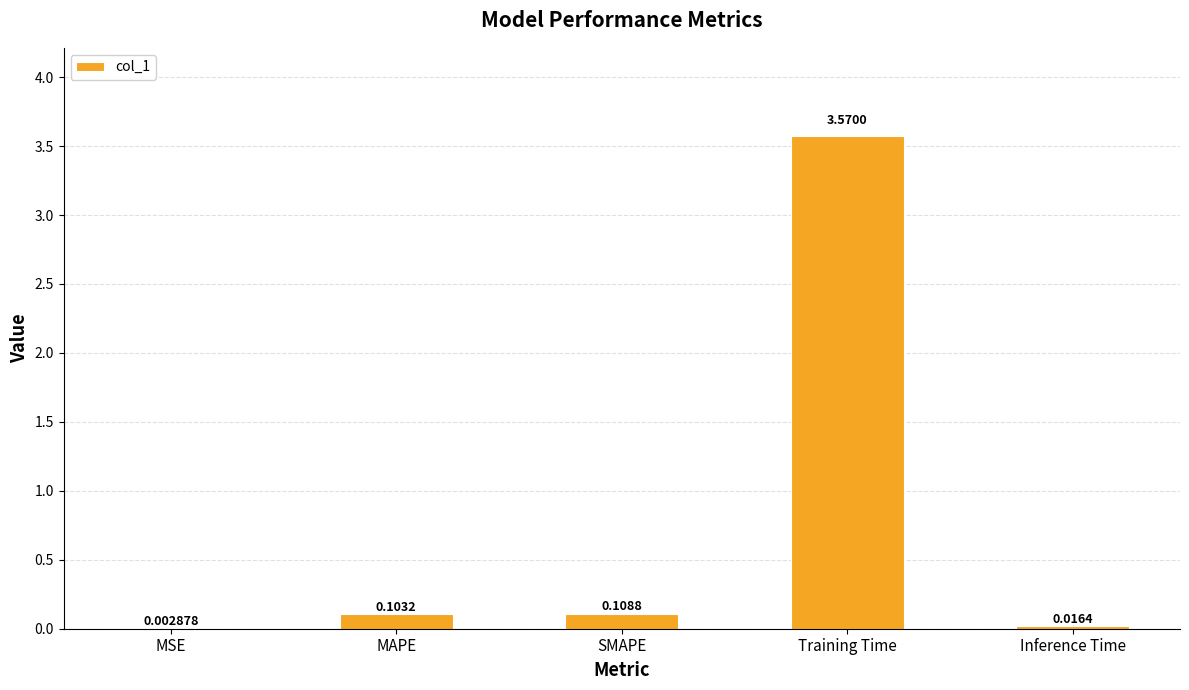

Between SMAPE and MSE, which is larger?

SMAPE